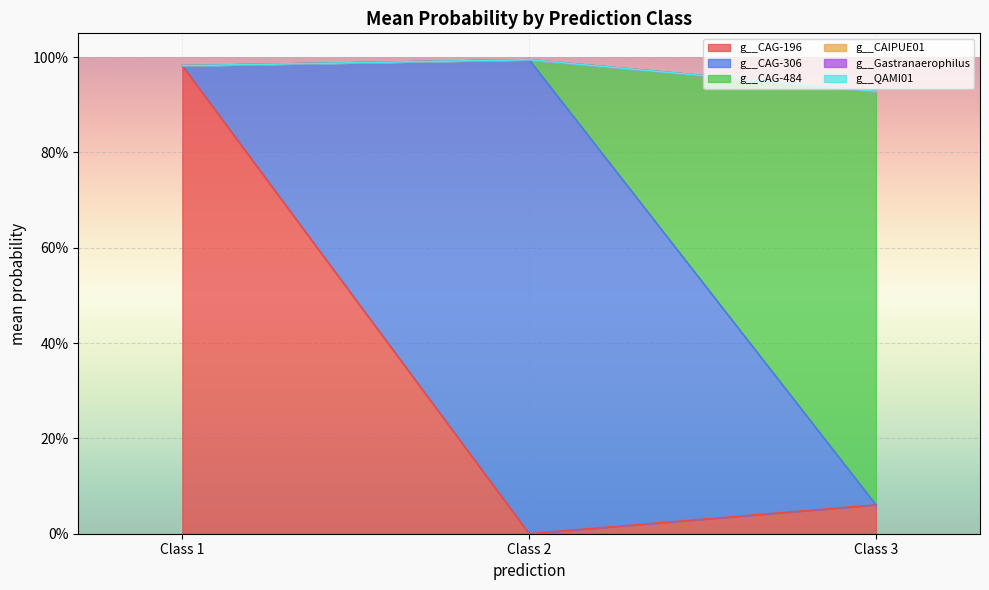

Rank the series at 1 from lowest to highest value.

g__CAG-306, g__CAIPUE01, g__Gastranaerophilus, g__QAMI01, g__CAG-484, g__CAG-196